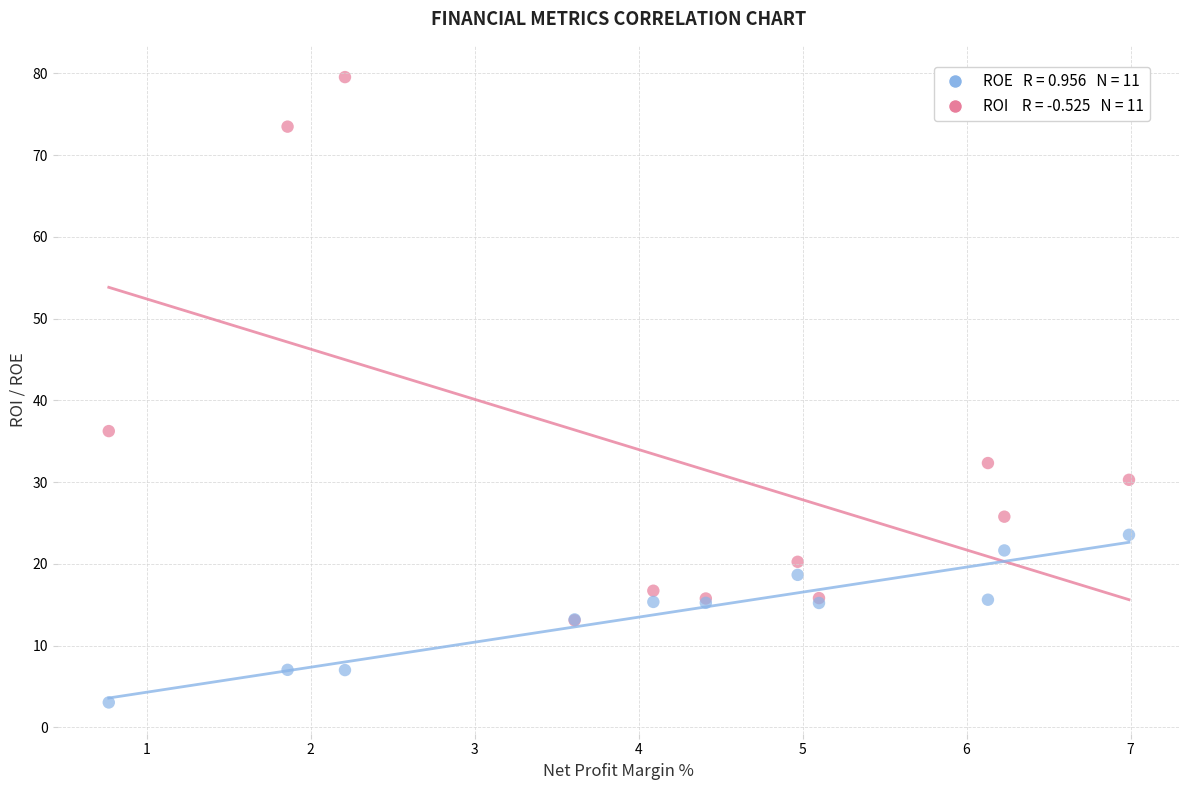

Across all series, what Y value is closest to 41?

36.2